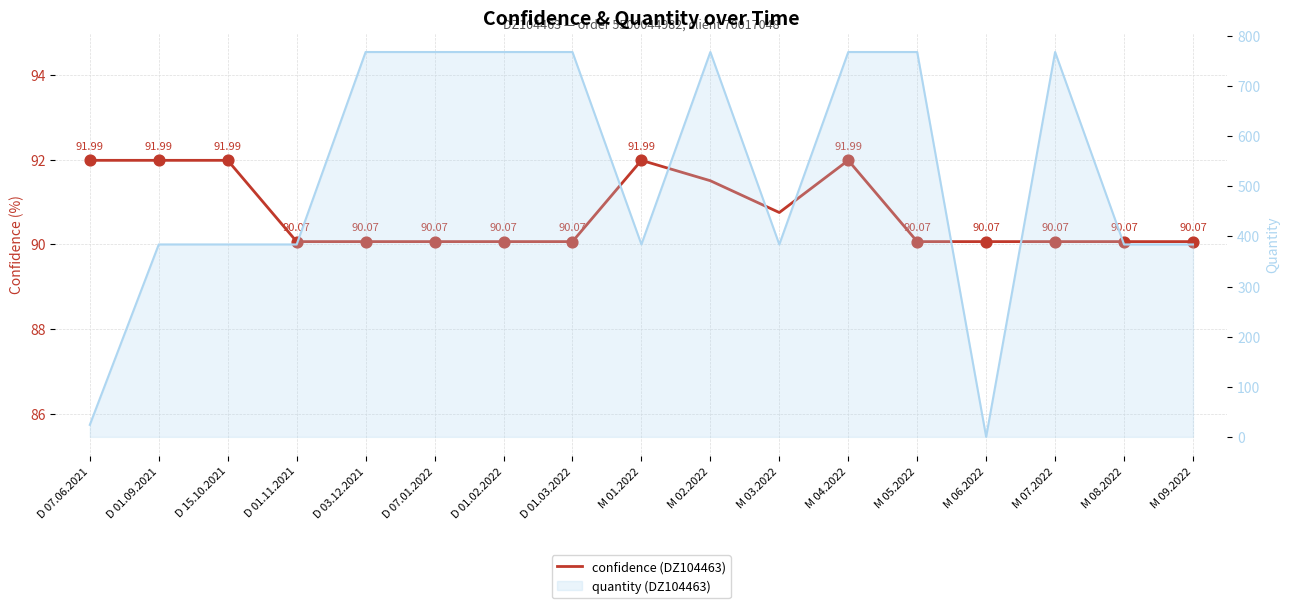

Is the value of quantity (DZ104463) at M 04.2022 greater than the value of confidence (DZ104463) at D 03.12.2021?

Yes